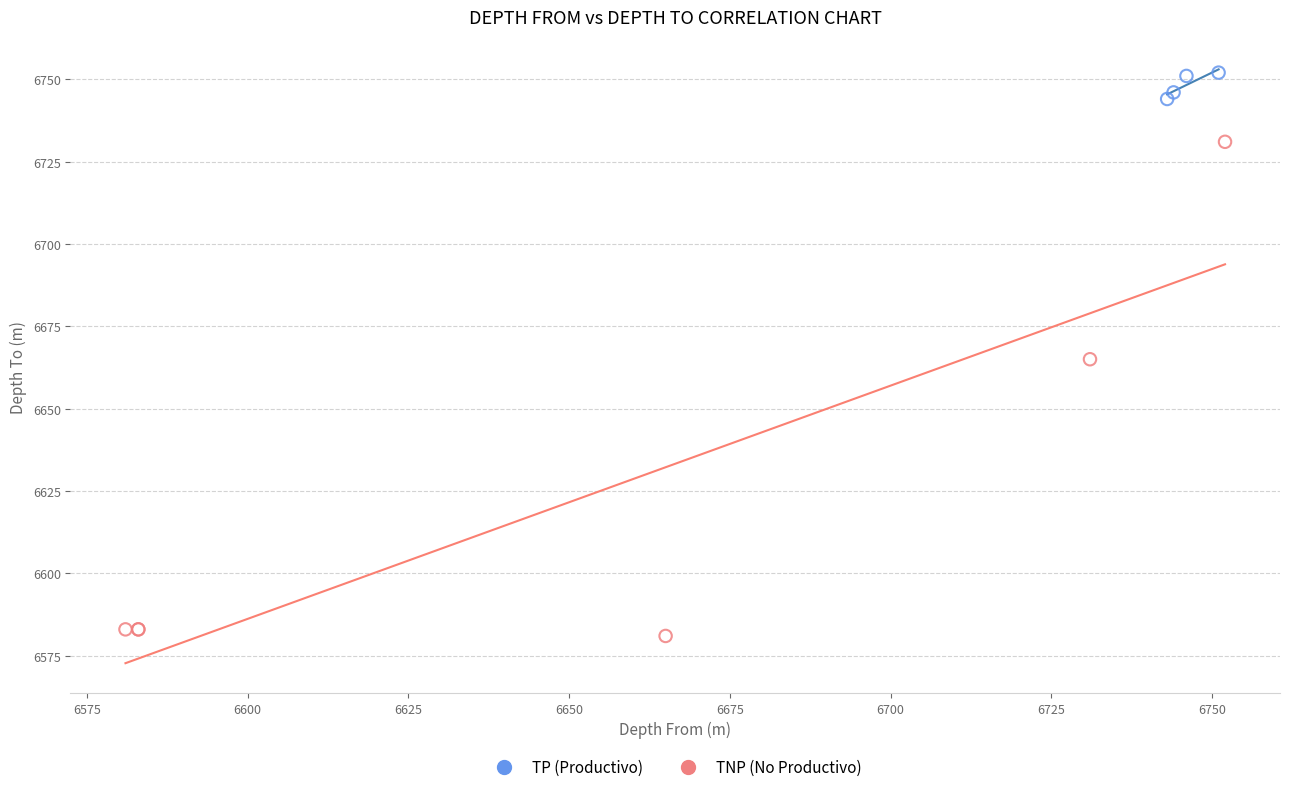

Which series reaches the minimum Y coordinate?

TNP (No Productivo)